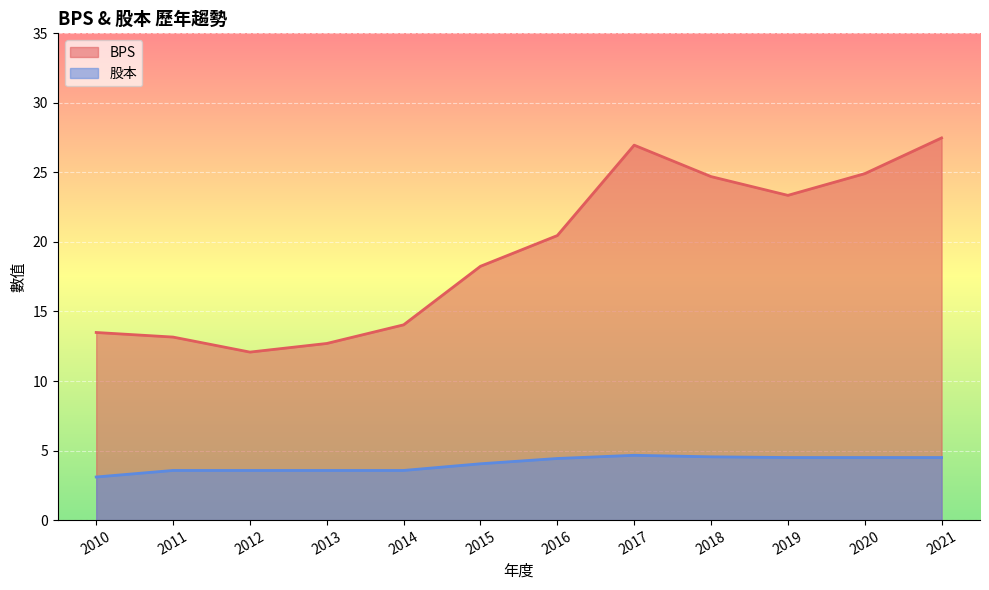

The value of BPS at 2013 is 6.8. True or false?

False